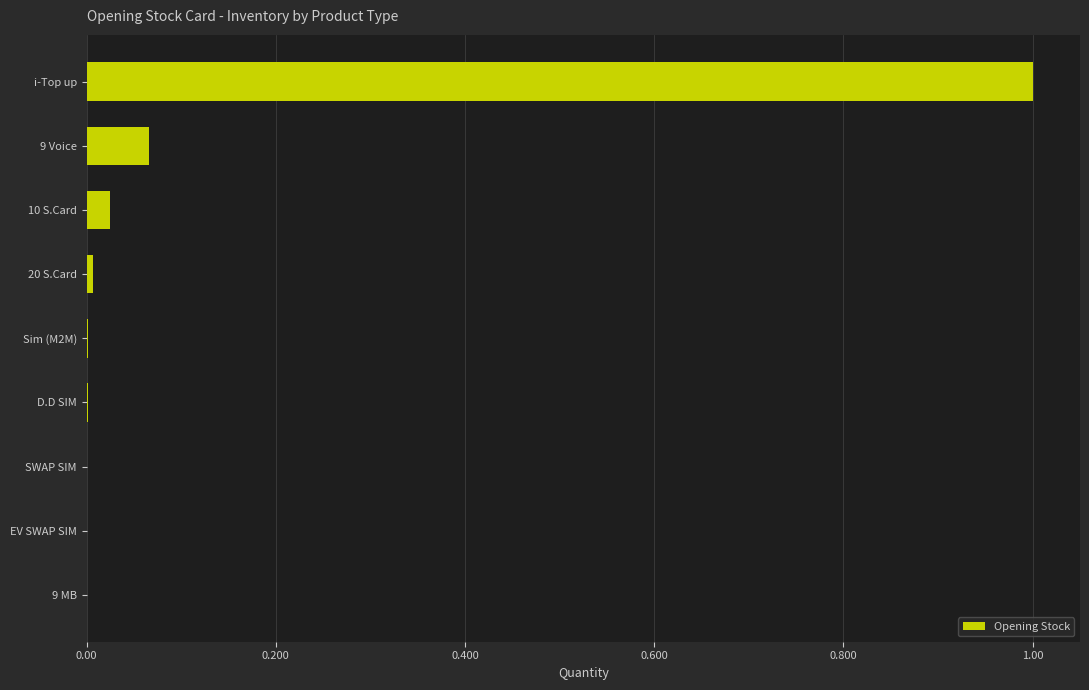

What is the greatest value displayed?

1.0